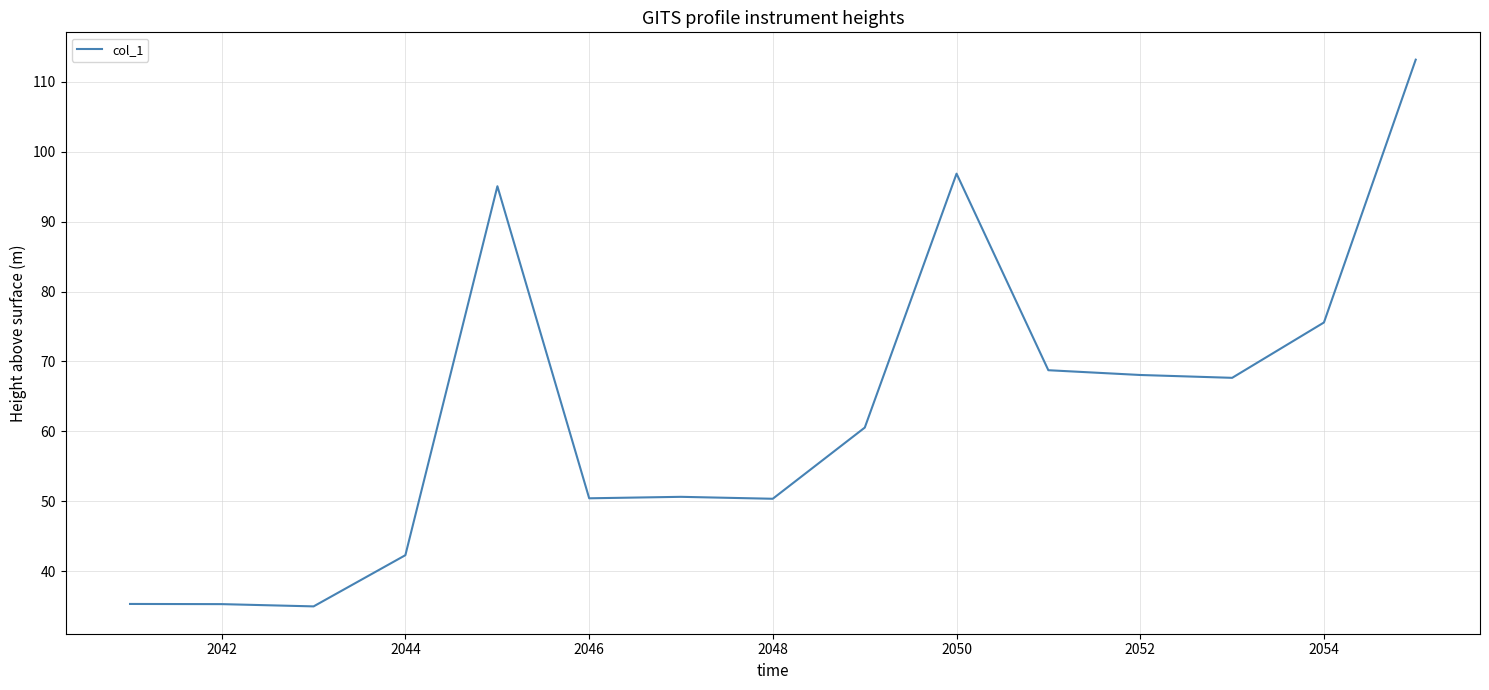

What is the smallest value displayed?

35.0